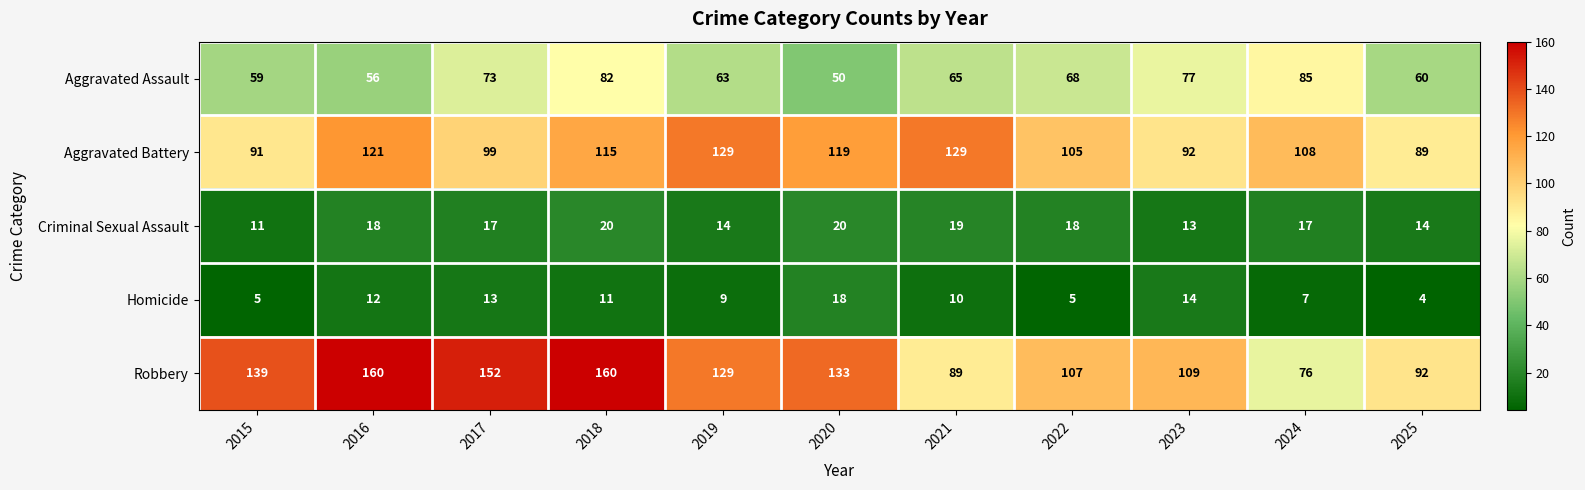

The Aggravated Assault series shows 19 at 2019. True or false?

False